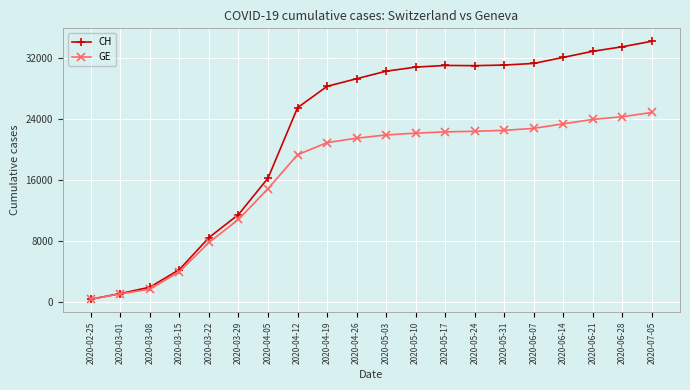

What are all the series names shown in the legend?

CH, GE